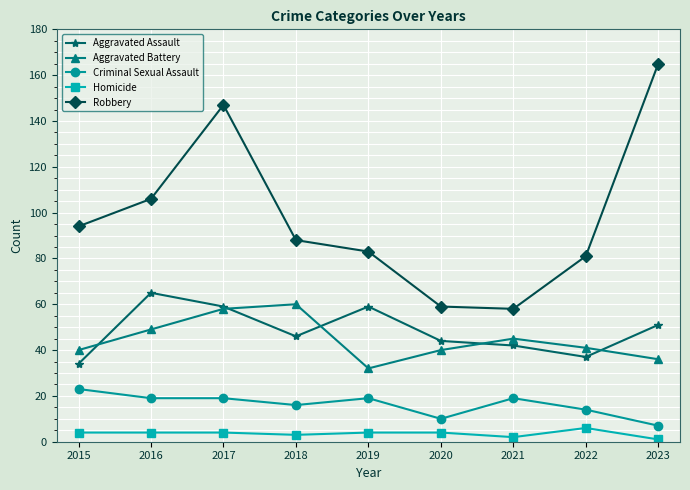

Which series has the largest range (max minus min)?

Robbery